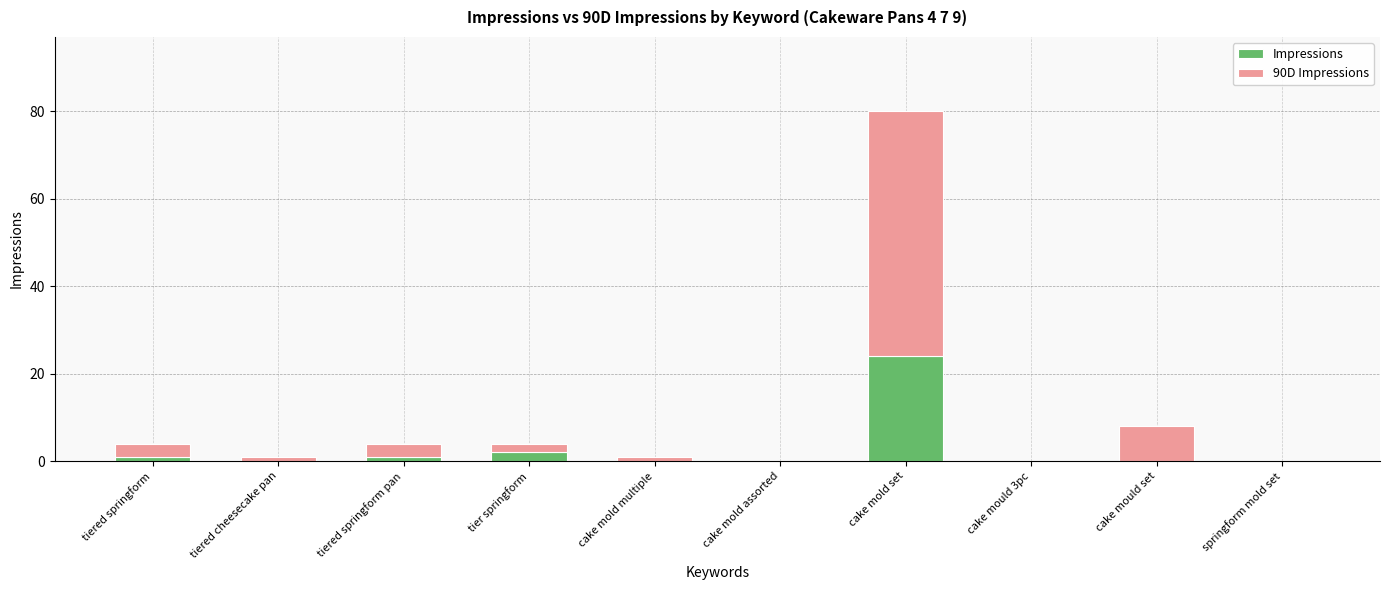

At which category is the sum across all series the highest?

cake mold set